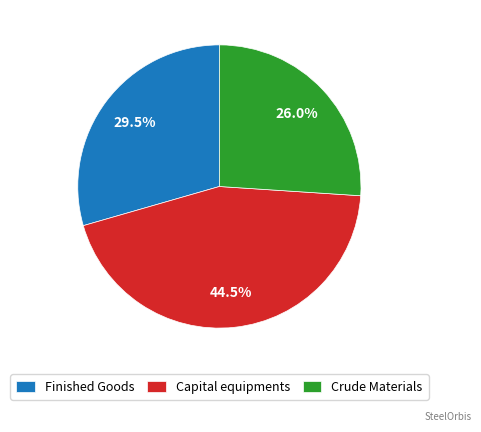

Combined, do Finished Goods and Capital equipments account for over 50%?

Yes